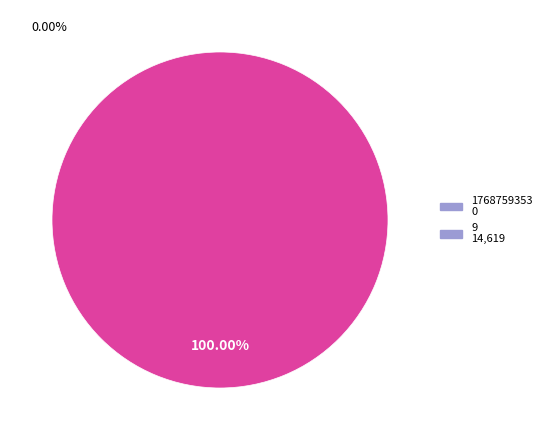

Is there a majority slice in this chart?

Yes